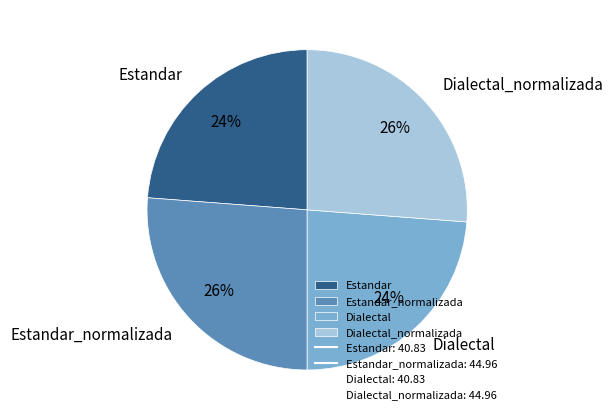

To the nearest percent, what is the average slice percentage?

25%